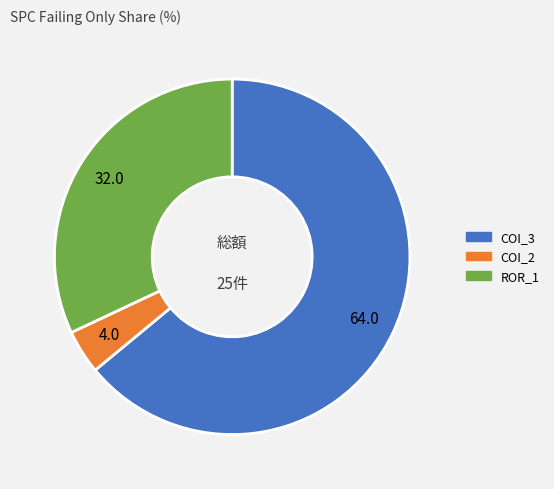

Is there a majority slice in this chart?

Yes